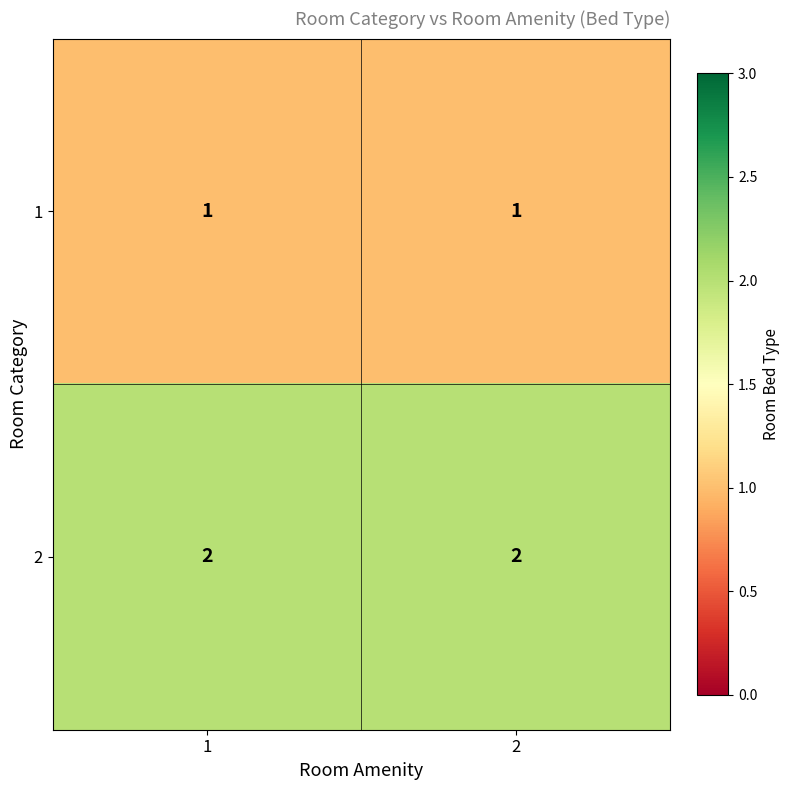

Is the value of 1 at 1 greater than the value of 2 at 1?

No